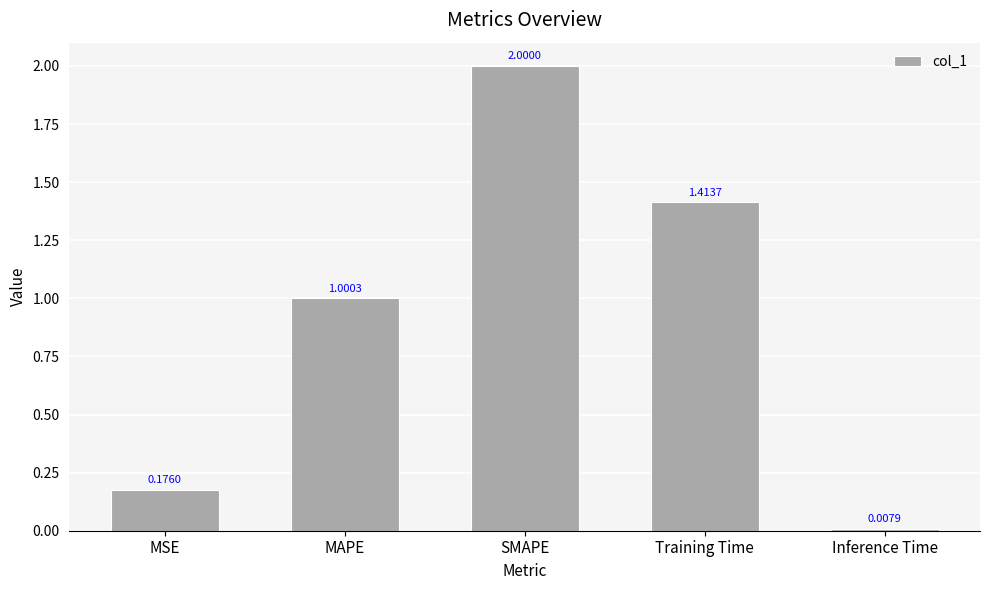

What is the average value?

0.9